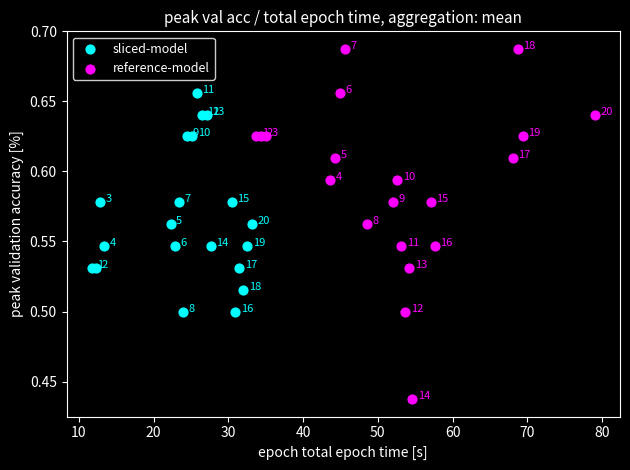

Which series contains the lowest Y value?

reference-model